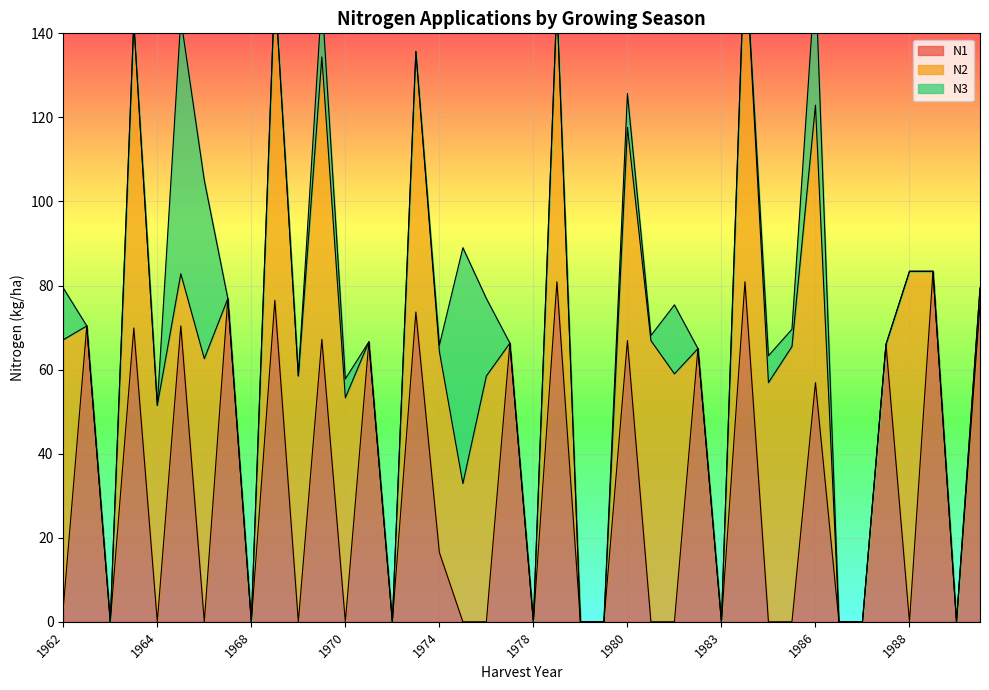

How many times do N3 and N2 cross each other?

4